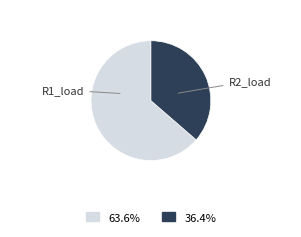

Count the number of slices in the pie.

2